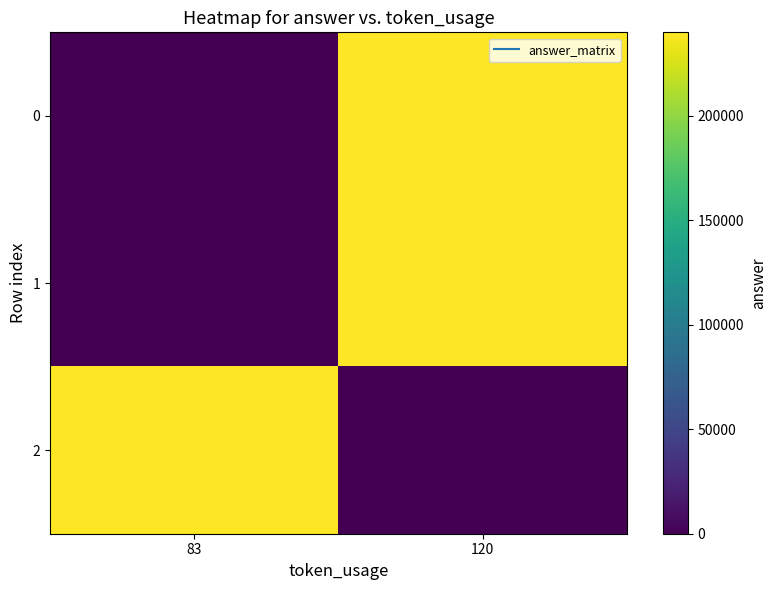

Which has a higher value, 83 or 120?

120